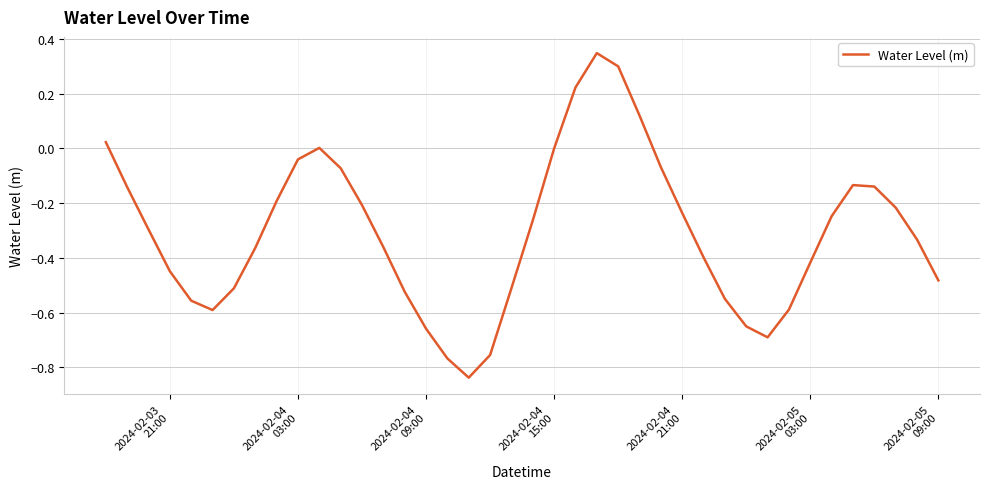

What is the difference between the maximum and minimum values?

1.2